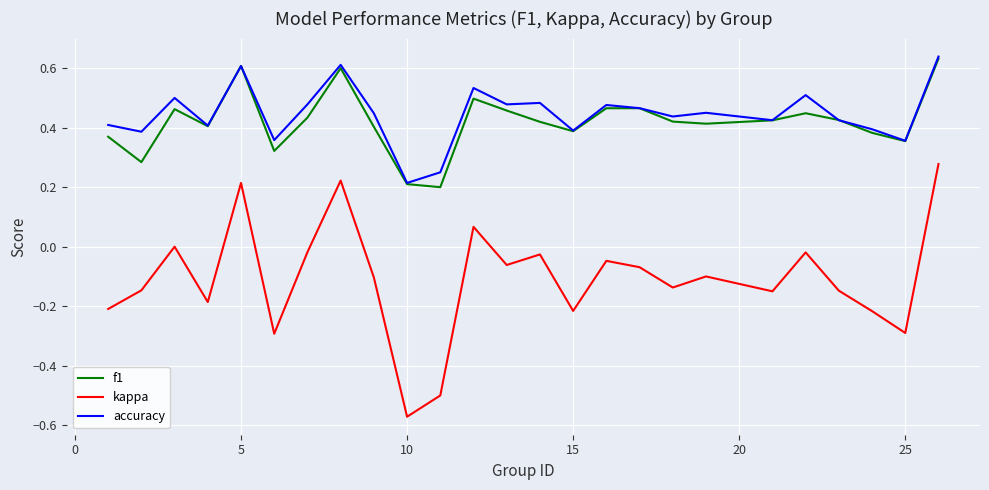

What is the sum of all f1 values?

10.5